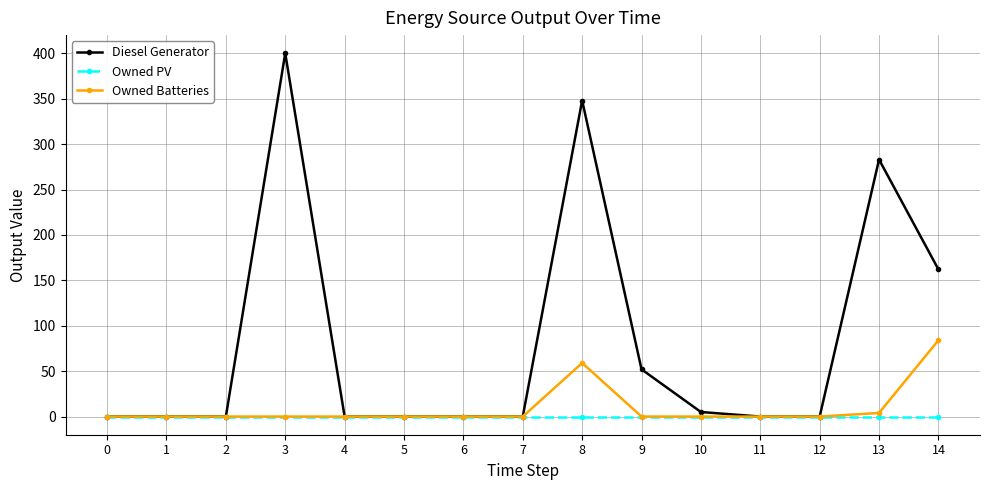

Between 5 and 8, which series saw the biggest shift?

Diesel Generator